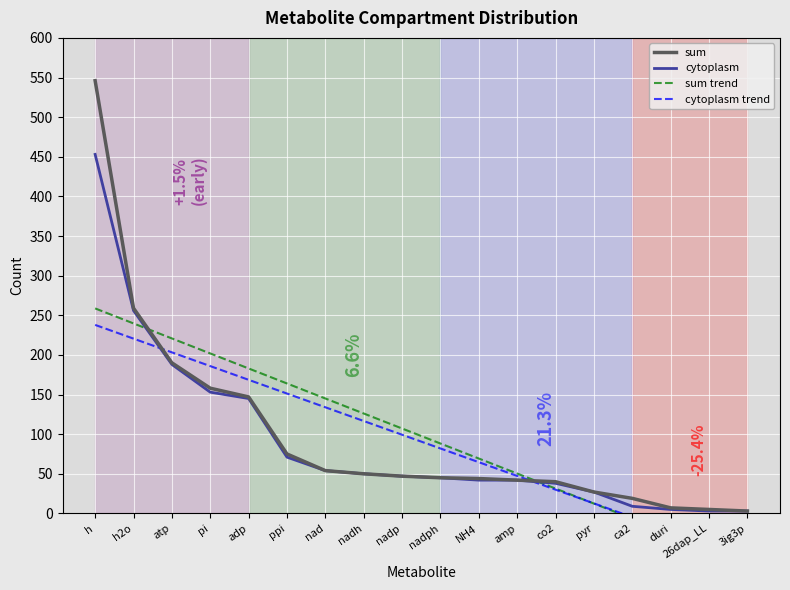

How many lines are shown in the chart?

4